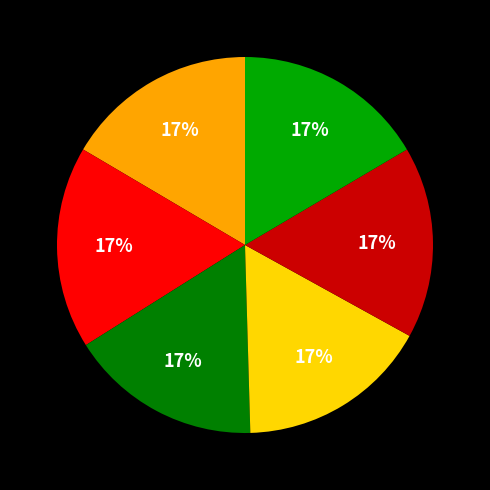

Is there any slice that represents more than half of the pie?

No